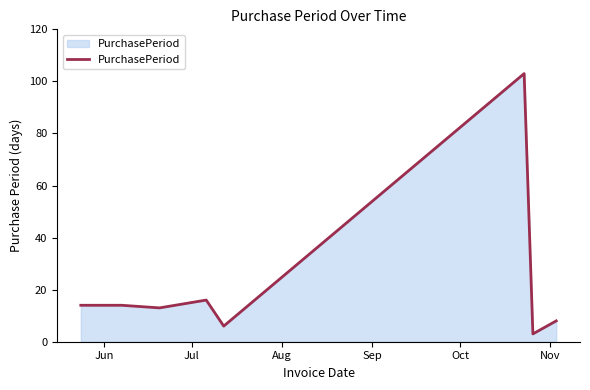

True or false: there are more than 1 points higher than both neighbors.

True